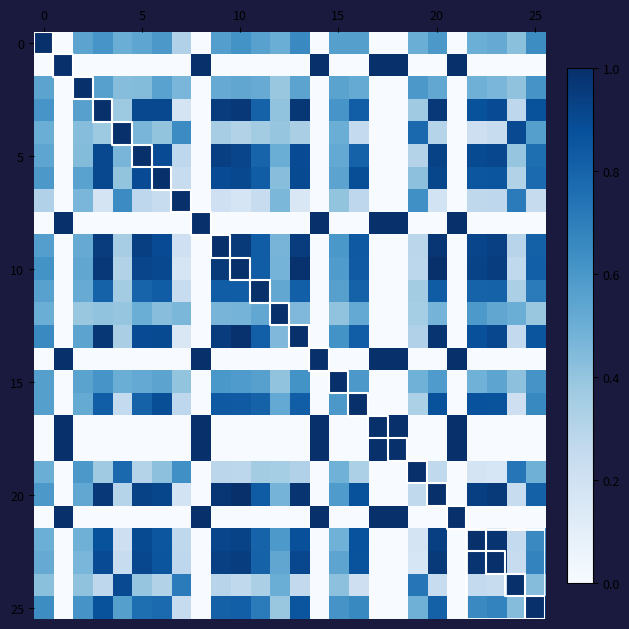

How many data points does each series have?

26